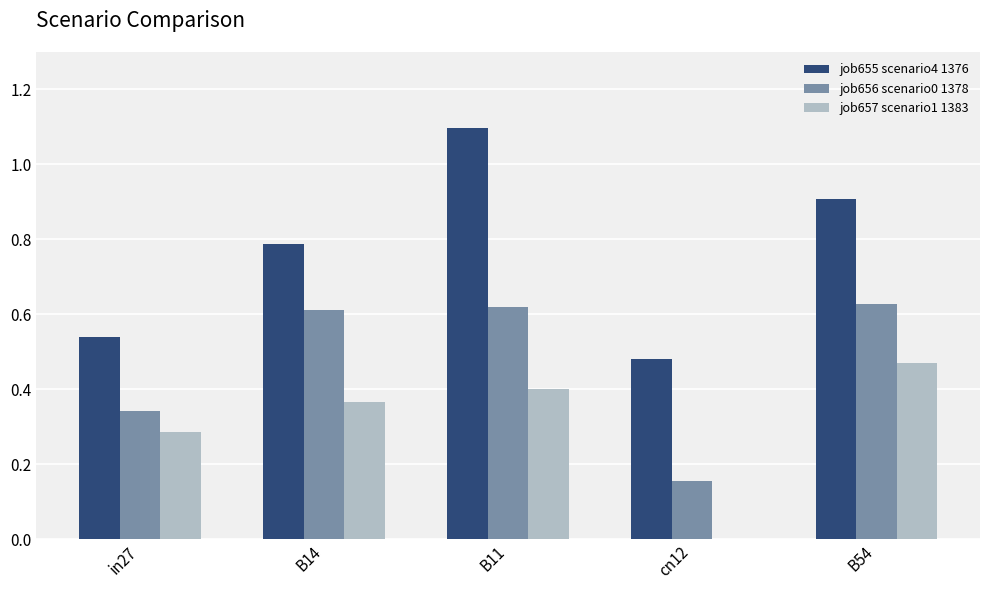

What is the total value across all series at in27?

1.2